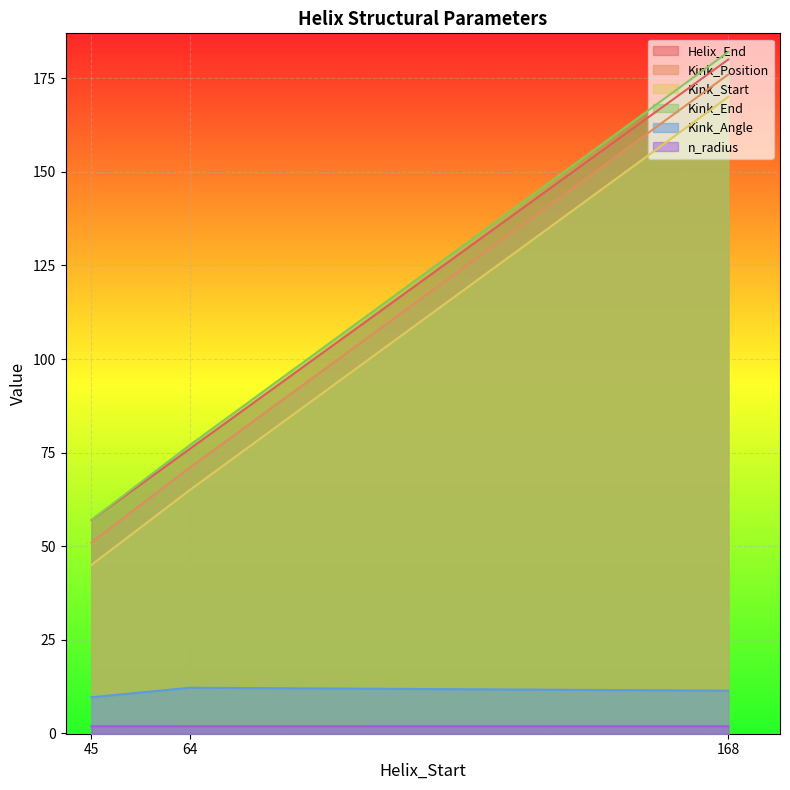

Is the value of Kink_Position at 168 greater than the value of n_radius at 45?

Yes